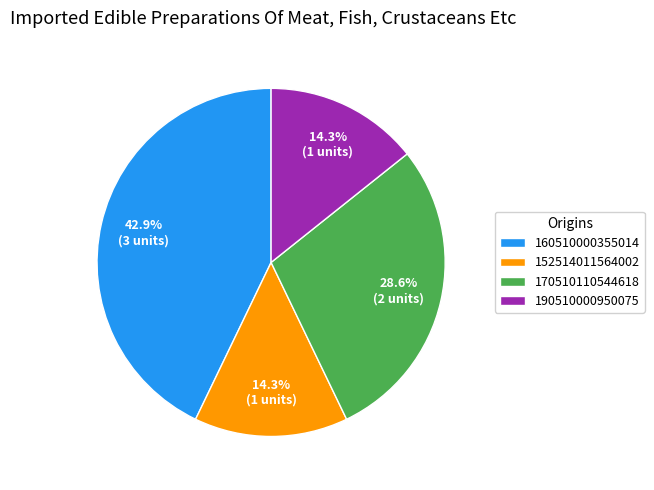

Between 190510000950075 and 170510110544618, which is larger?

170510110544618